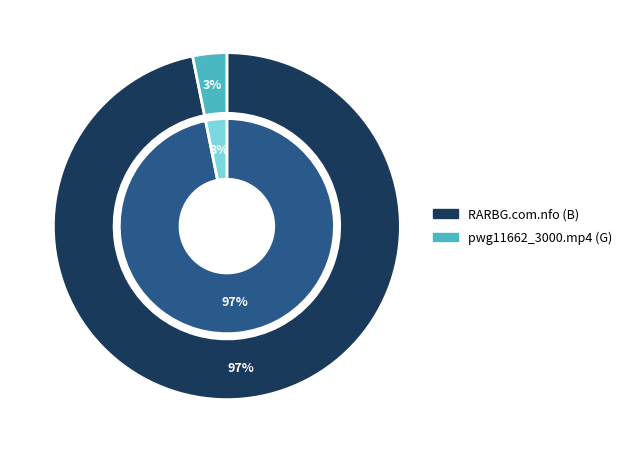

Count the number of slices in the pie.

2